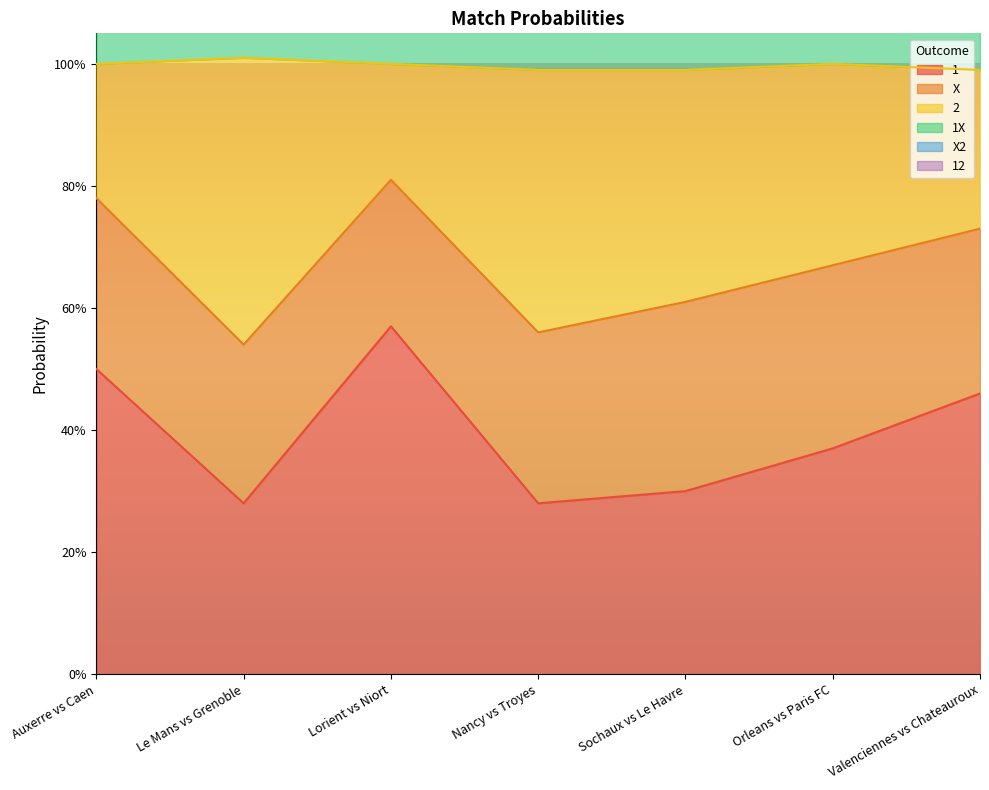

At which category is the sum across all series the highest?

Lorient vs Niort